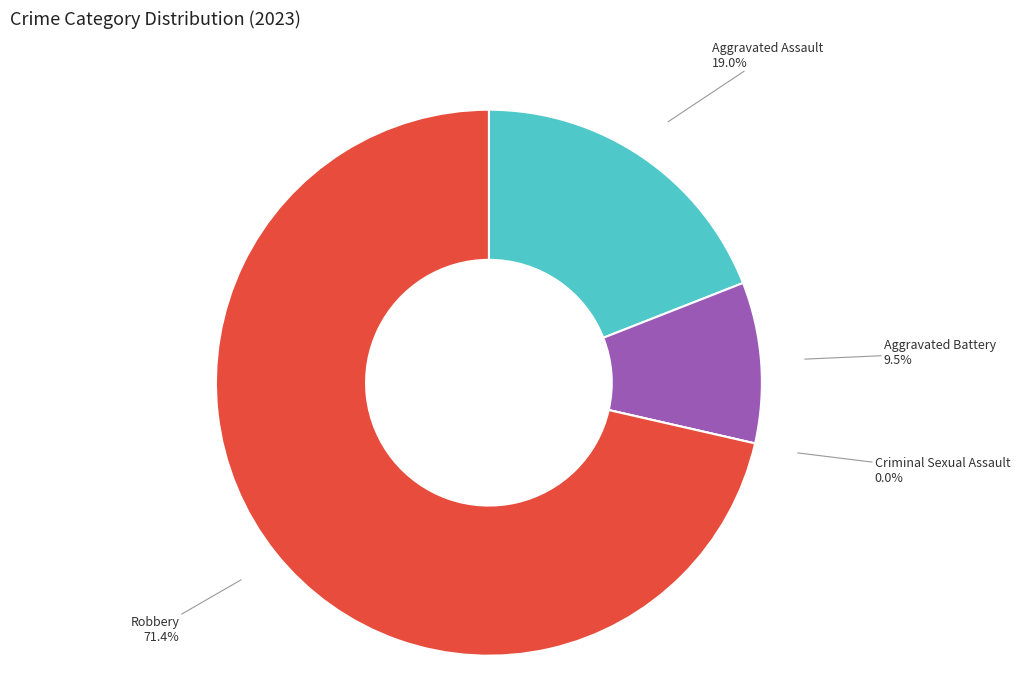

What portion of the pie excludes Aggravated Battery?

90.5%